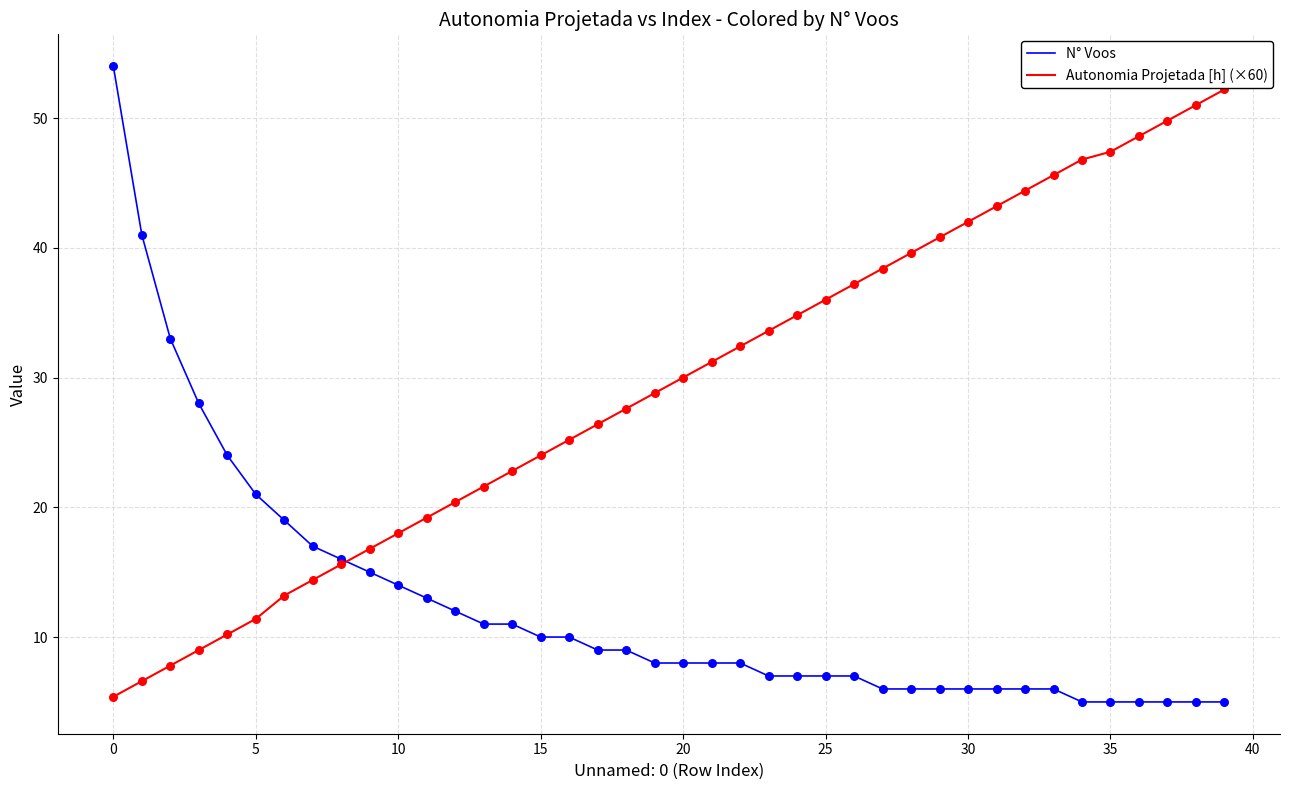

What is the lowest value of the Autonomia Projetada [h] (×60) series?

5.4